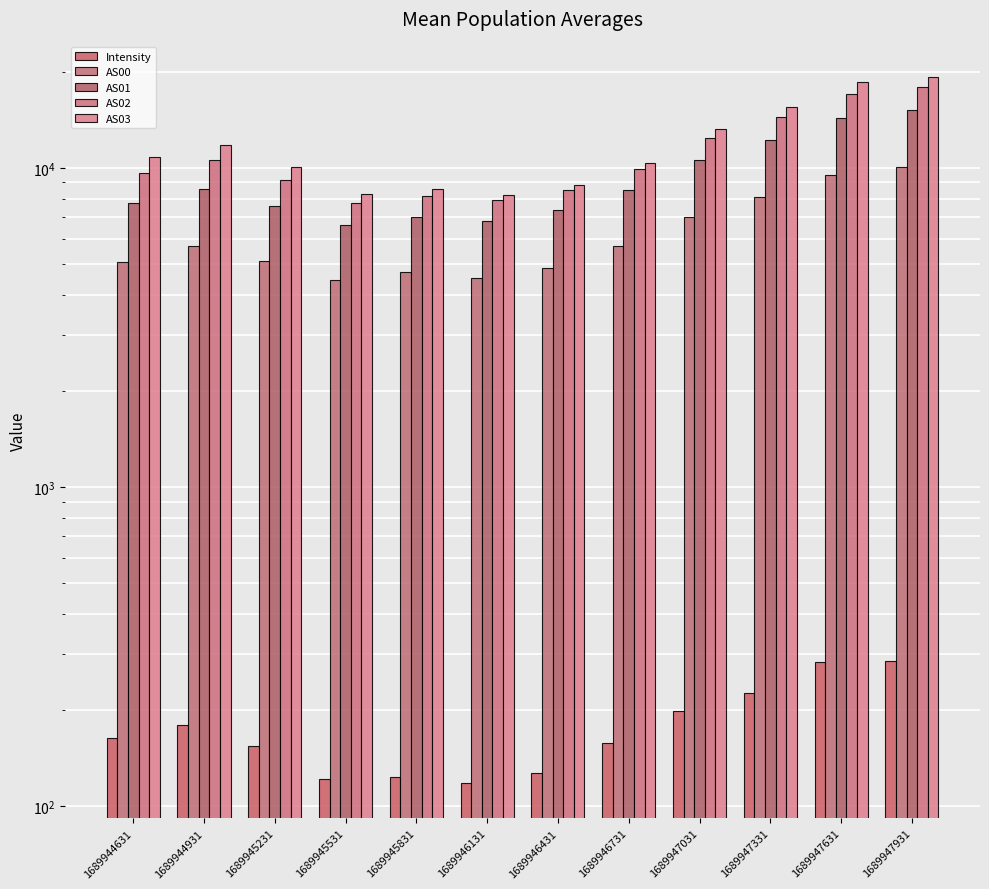

What is the average value of the Intensity series?

177.8